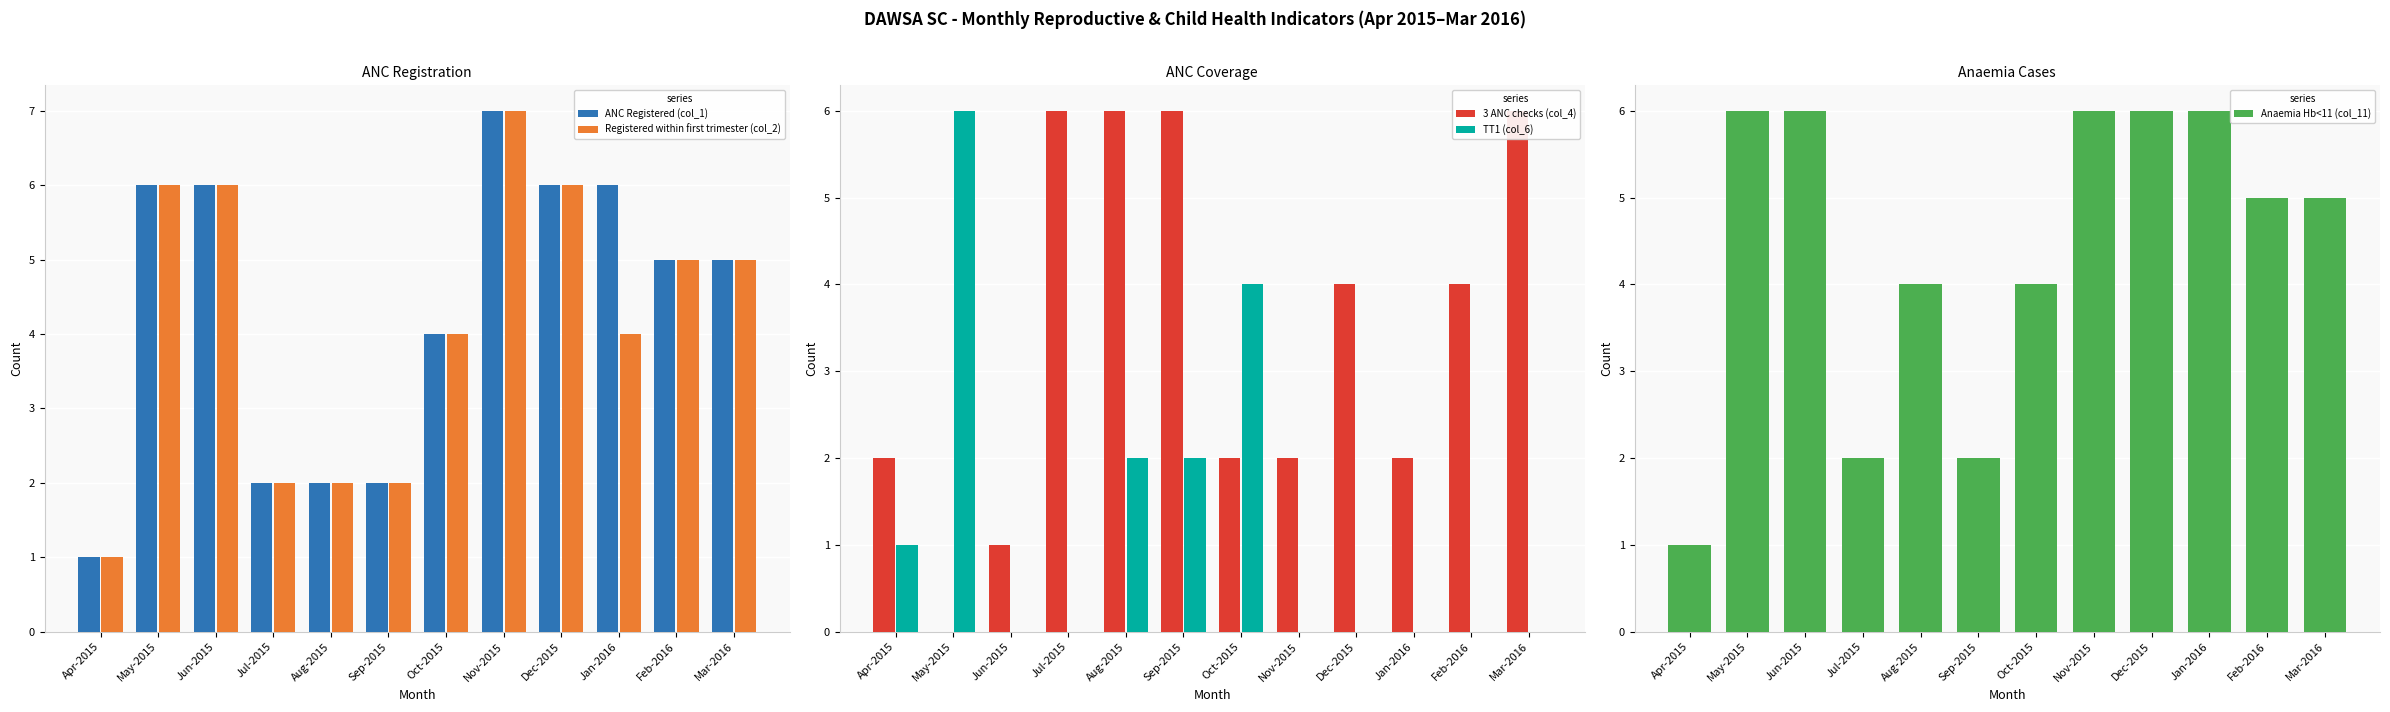

What is the lowest value of the Anaemia Hb<11 (col_11) series?

1